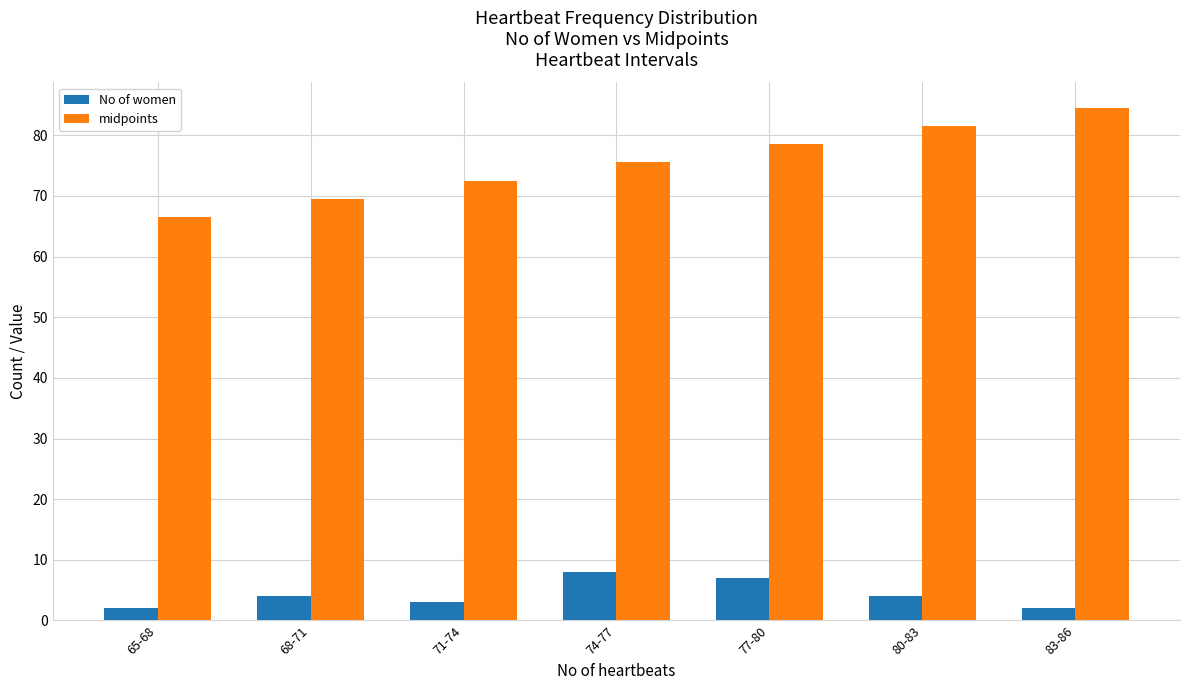

What is the total value across all series at 77-80?

85.5